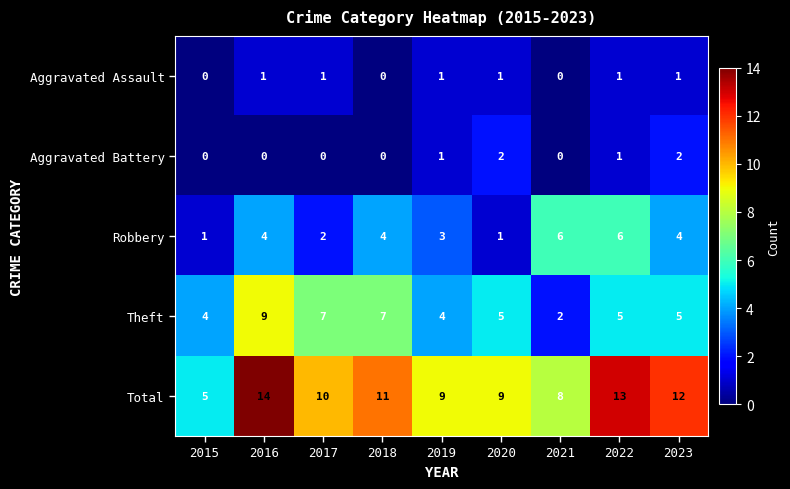

Rank the series at 2023 from lowest to highest value.

Aggravated Assault, Aggravated Battery, Robbery, Theft, Total